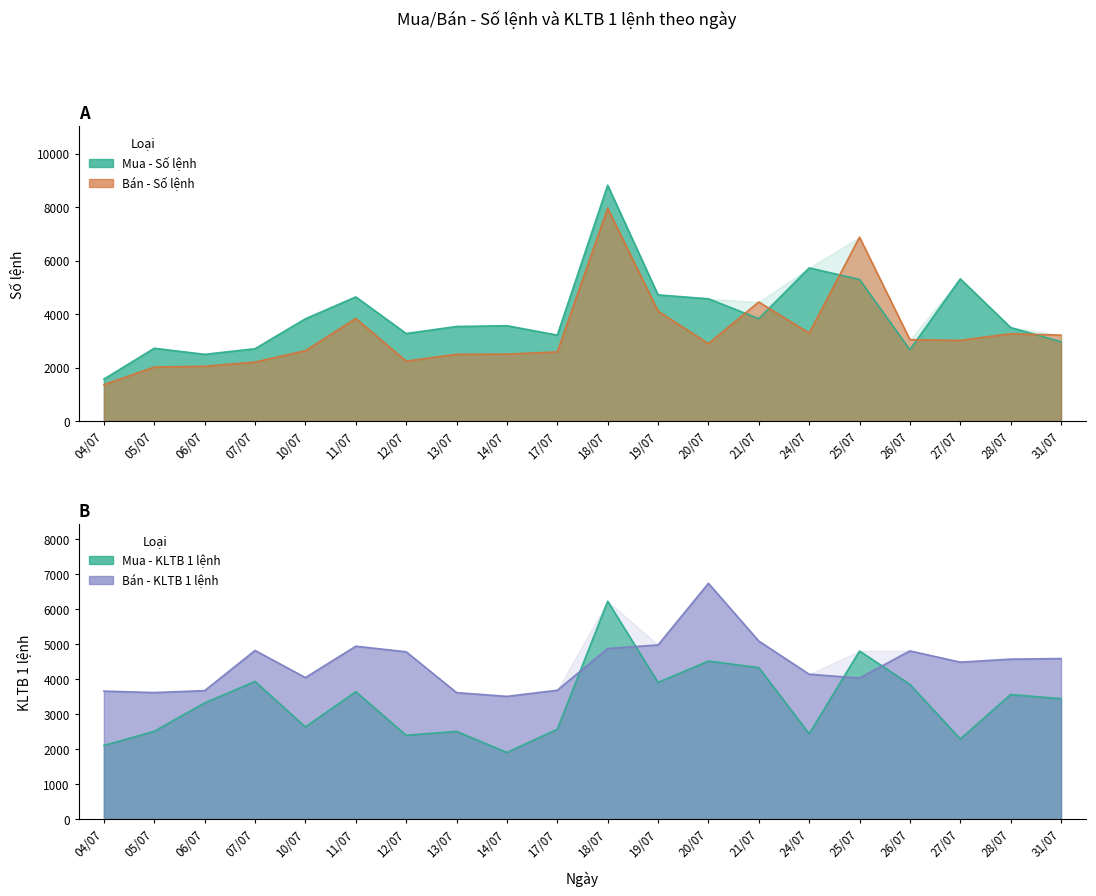

What are all the series names shown in the legend?

Mua - Số lệnh, Bán - Số lệnh, Mua - KLTB 1 lệnh, Bán - KLTB 1 lệnh